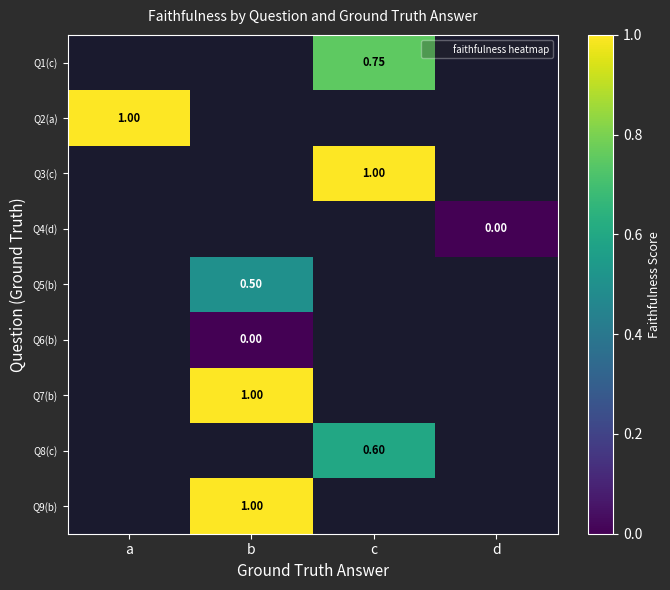

What is the greatest value displayed?

1.0